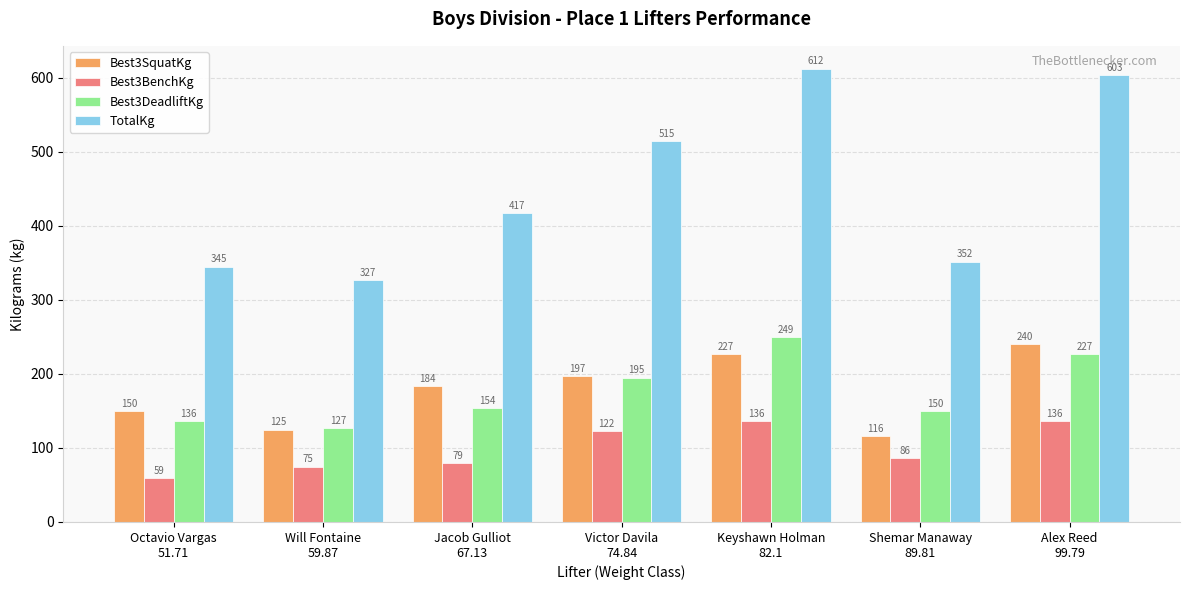

Where is Best3SquatKg nearest to the value 178?

Jacob Gulliot
67.13